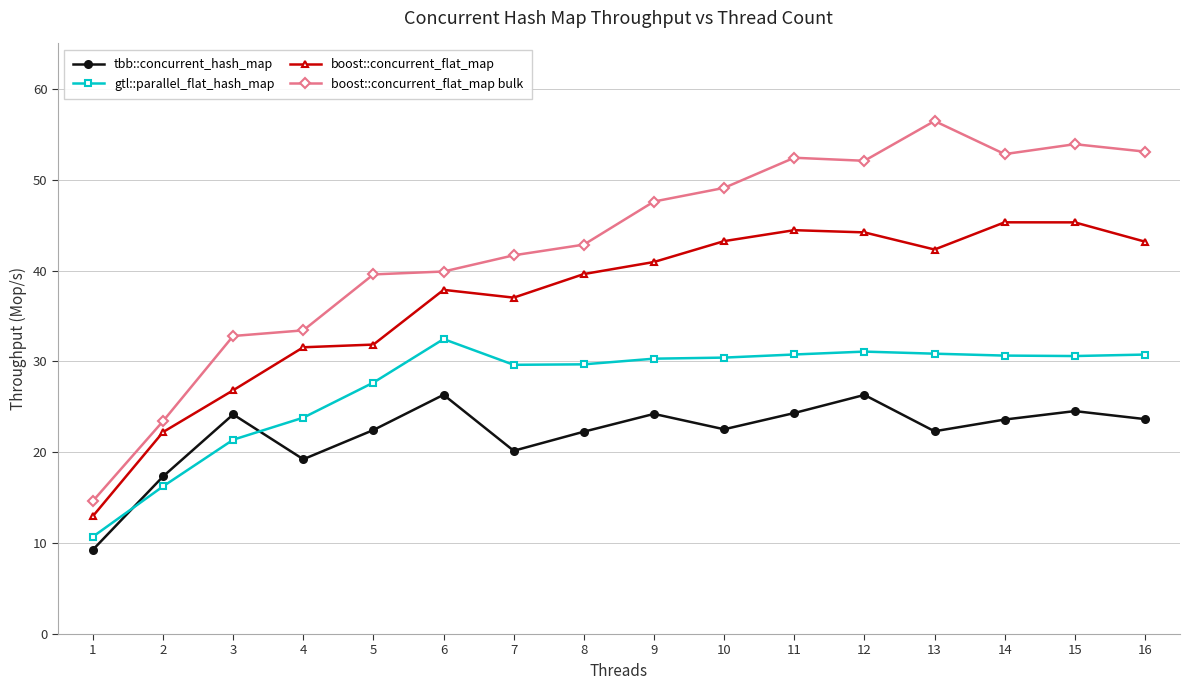

True or false: tbb::concurrent_hash_map has more than 2 points higher than both neighbors.

True